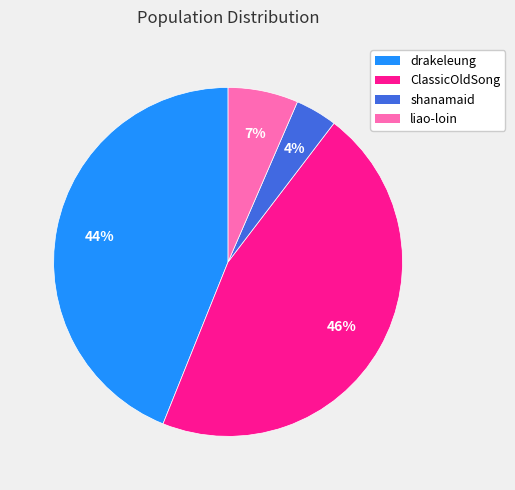

Does liao-loin account for over 50% of the chart?

No